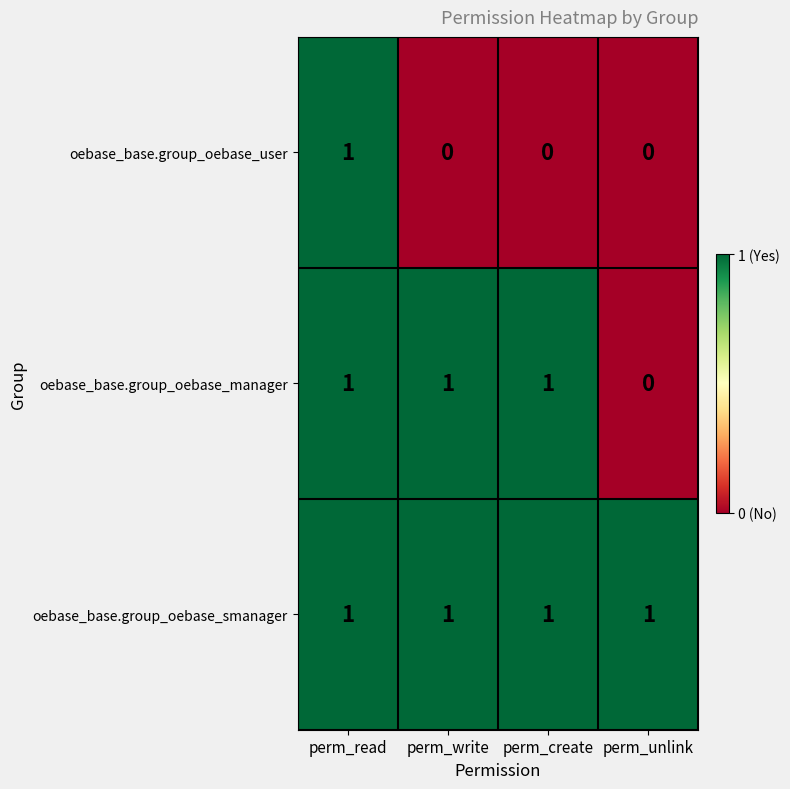

At how many categories does at least one series exceed 0?

4